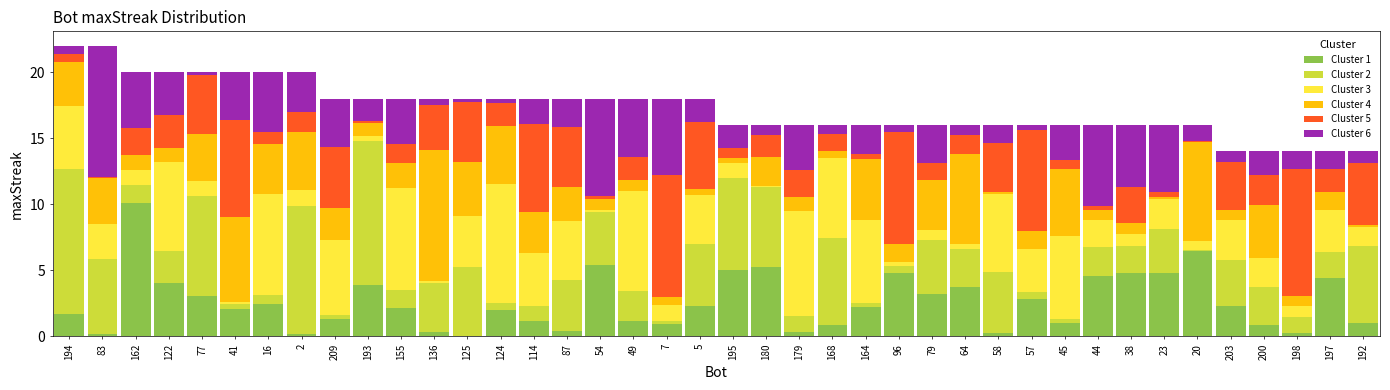

Is it true that Cluster 1 equals 5.4 at 54?

True